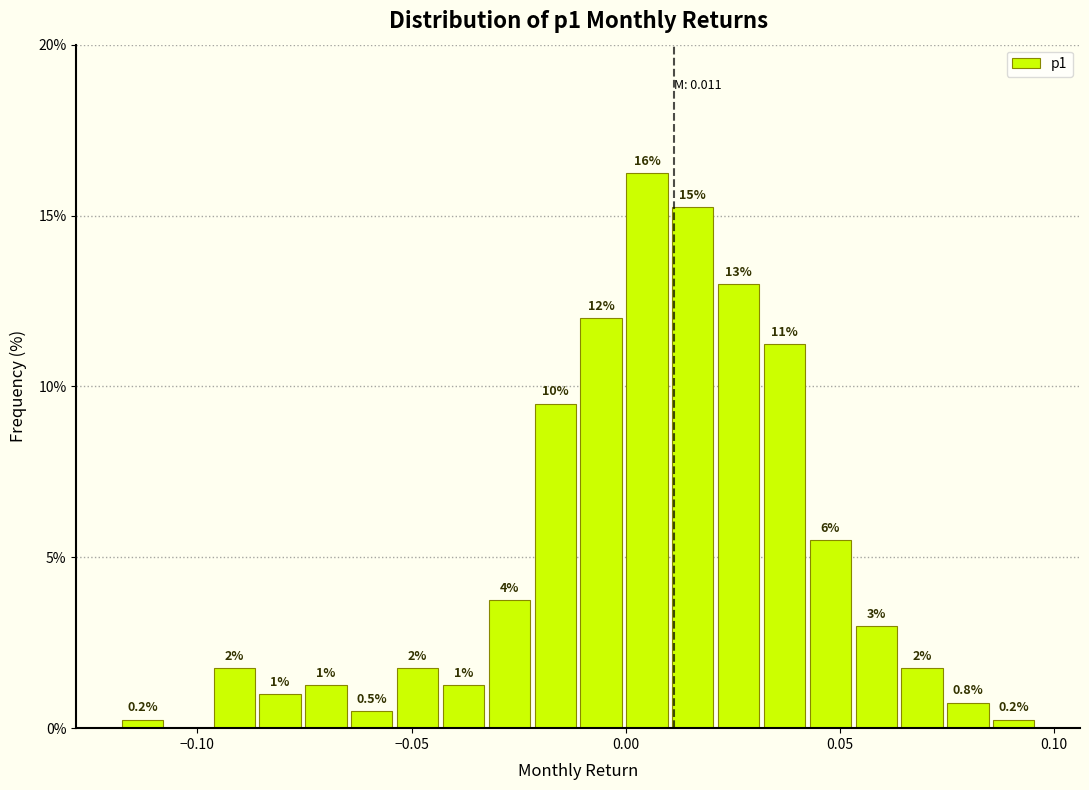

Read against the x-axis, roughly where is the centre of the tallest bar?

0.005